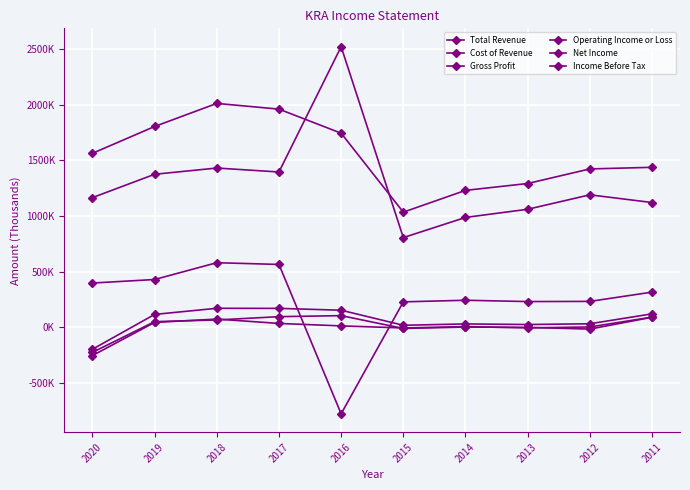

Is this an area chart (filled region under the line)?

No